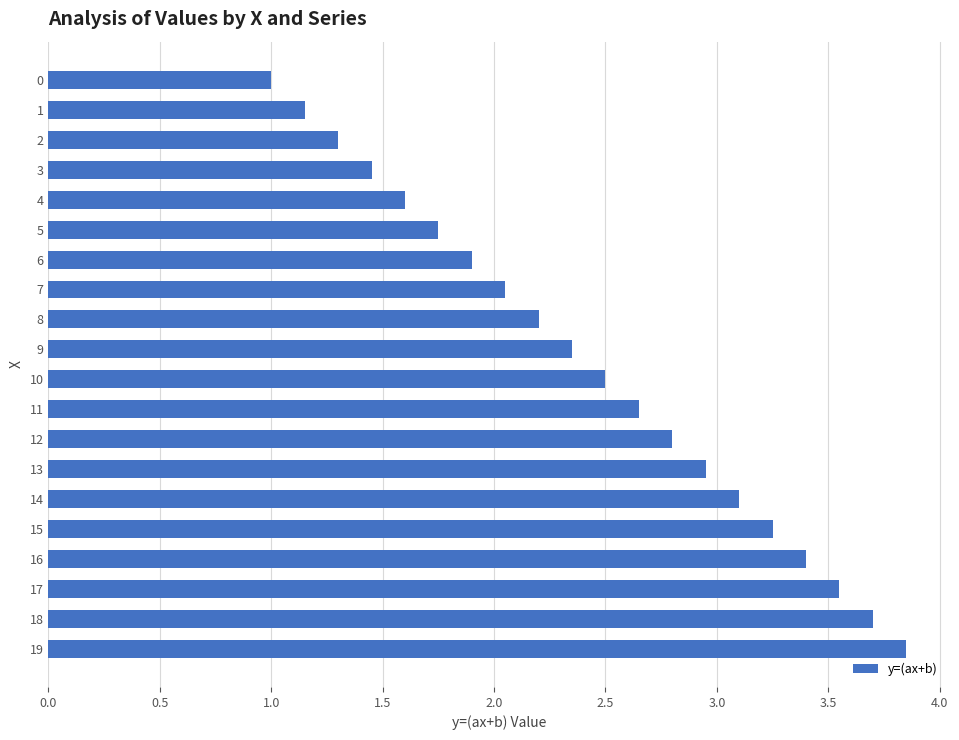

What is the sum of all values?

48.5